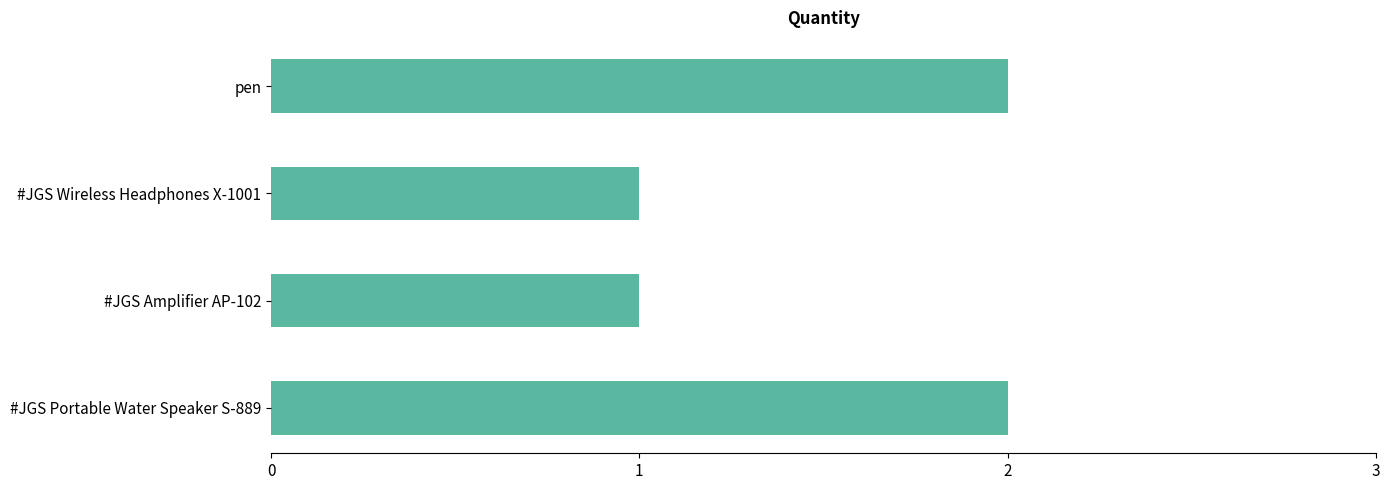

Reading top to bottom, list all the values displayed in this chart.

pen=2	#JGS Wireless Headphones X-1001=1	#JGS Amplifier AP-102=1	#JGS Portable Water Speaker S-889=2